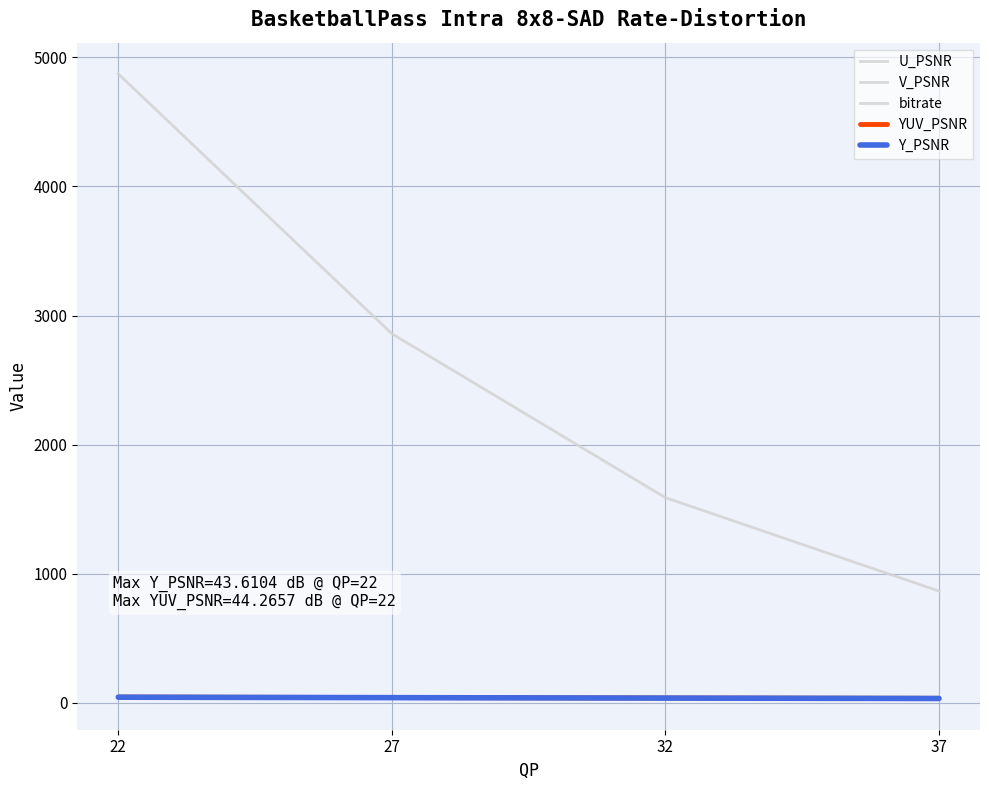

How many lines are shown in the chart?

5